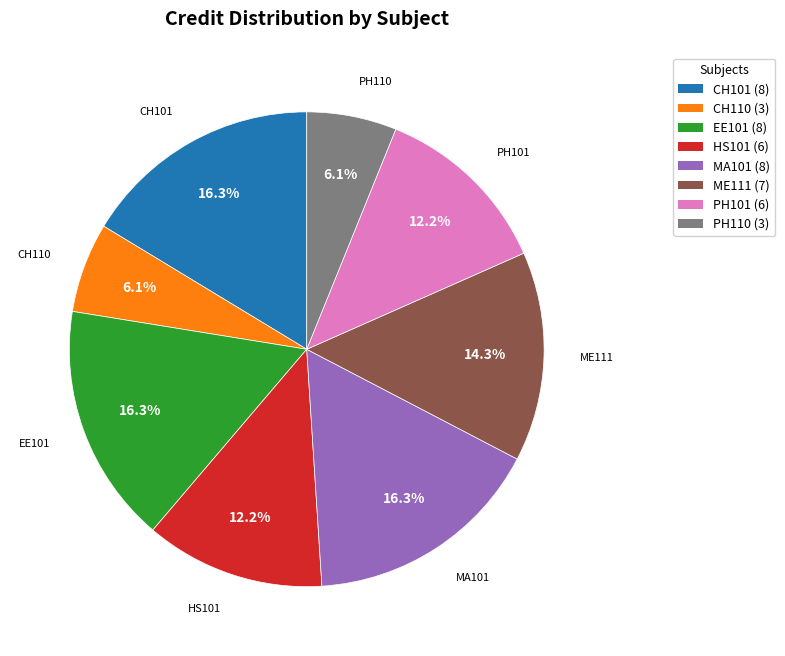

Does any single category account for the majority?

No